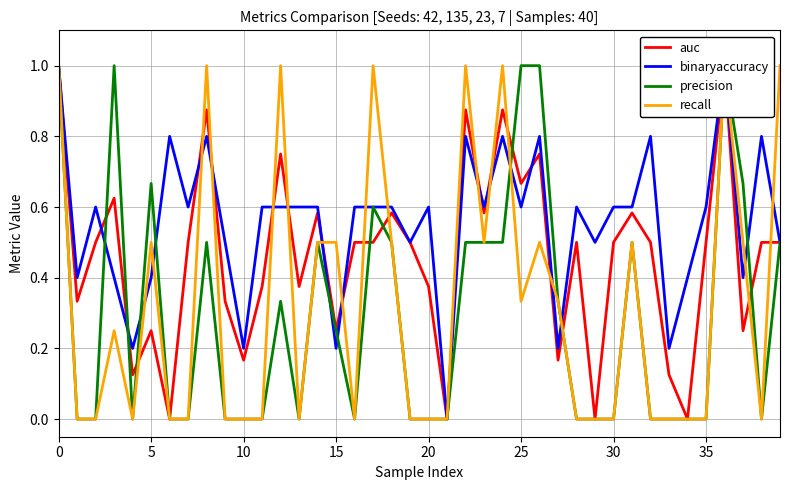

What is the label of the 27th point from the right?

13